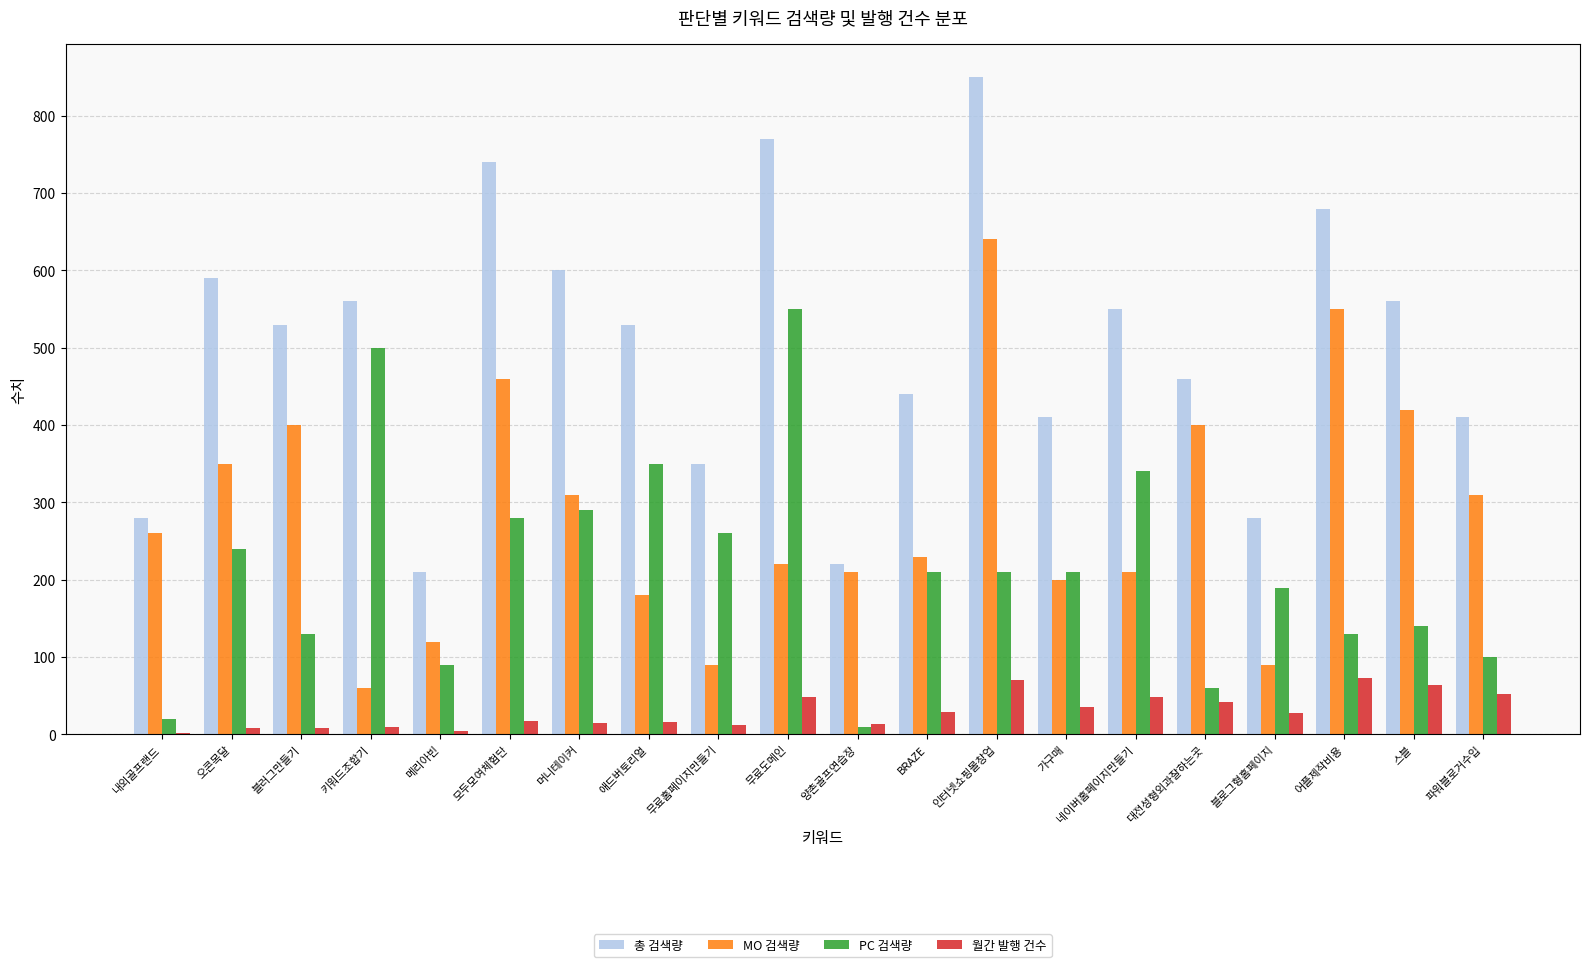

What is the sum of all 월간 발행 건수 values?

598